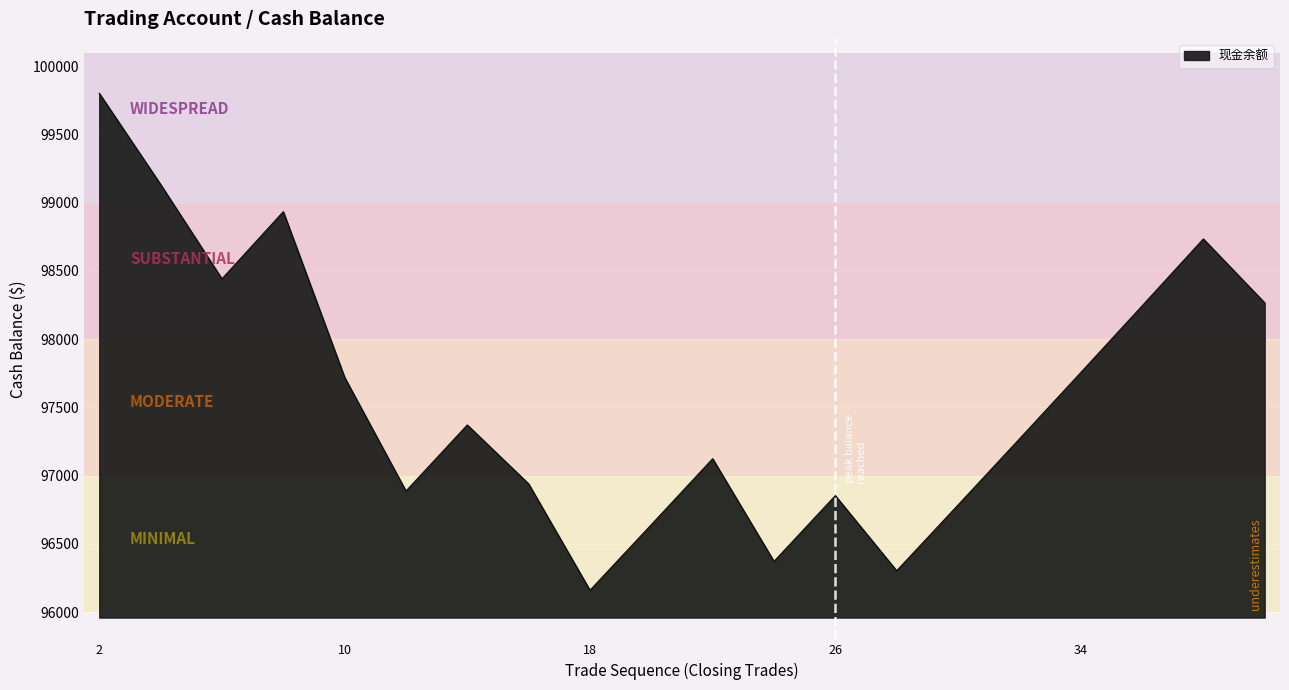

What is the smallest value displayed?

96159.8